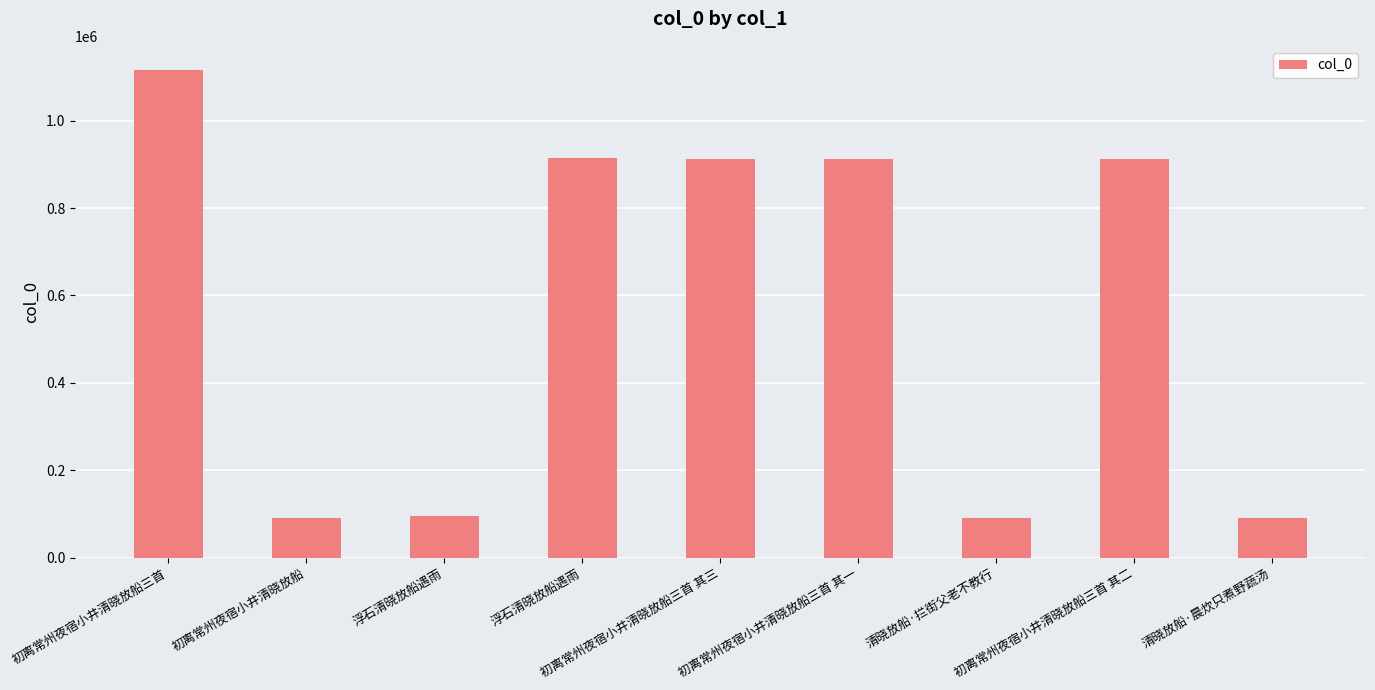

What is the greatest value displayed?

1115465